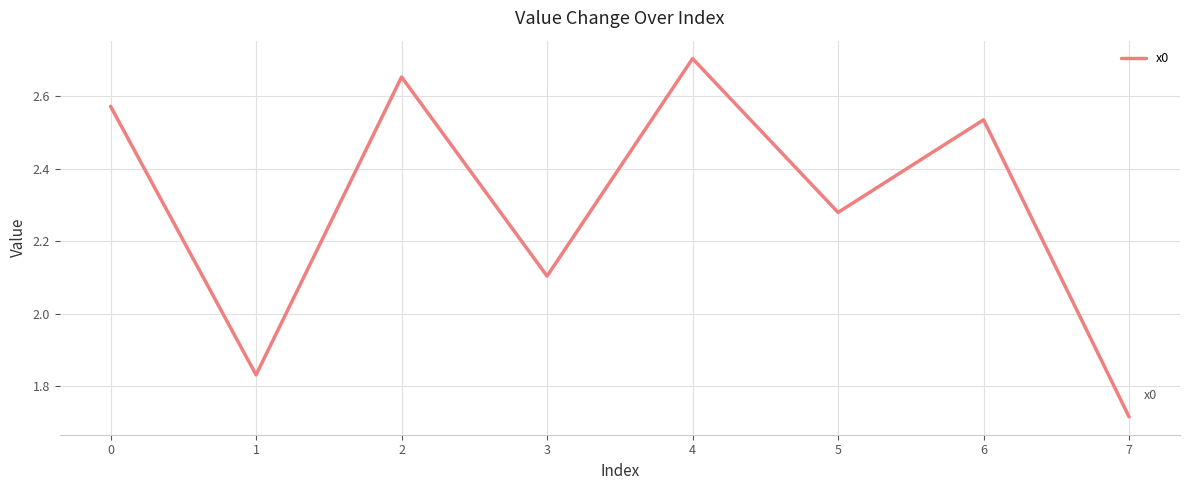

Is it true that the value at 3 is 4.7?

False